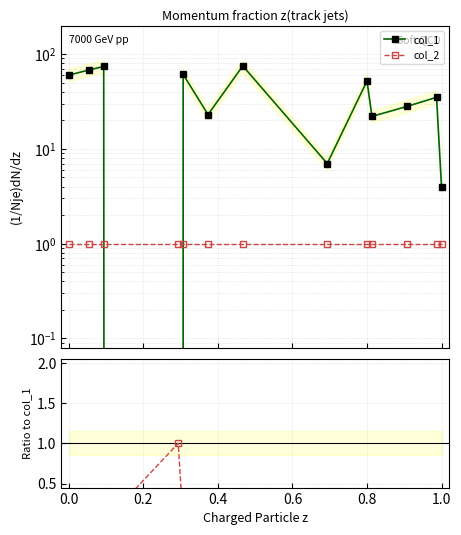

At how many categories does at least one series exceed 2?

12